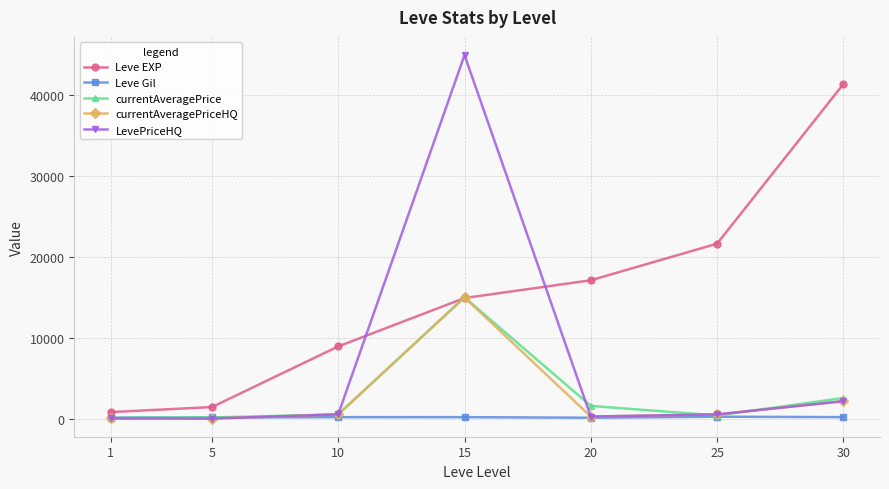

What is the maximum value shown in the chart?

45000.0